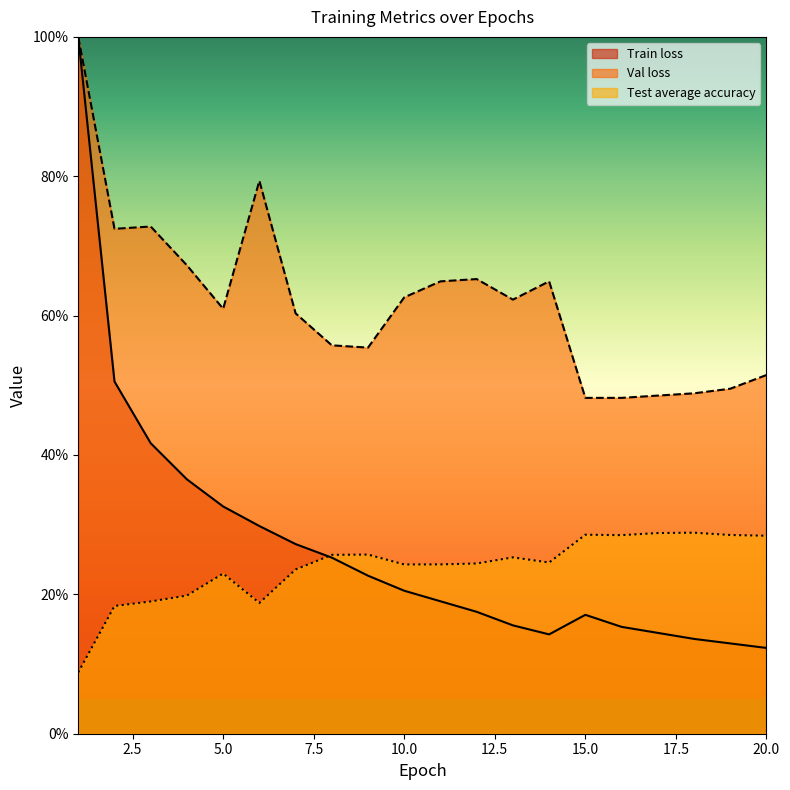

Does the chart have visible grid lines?

No